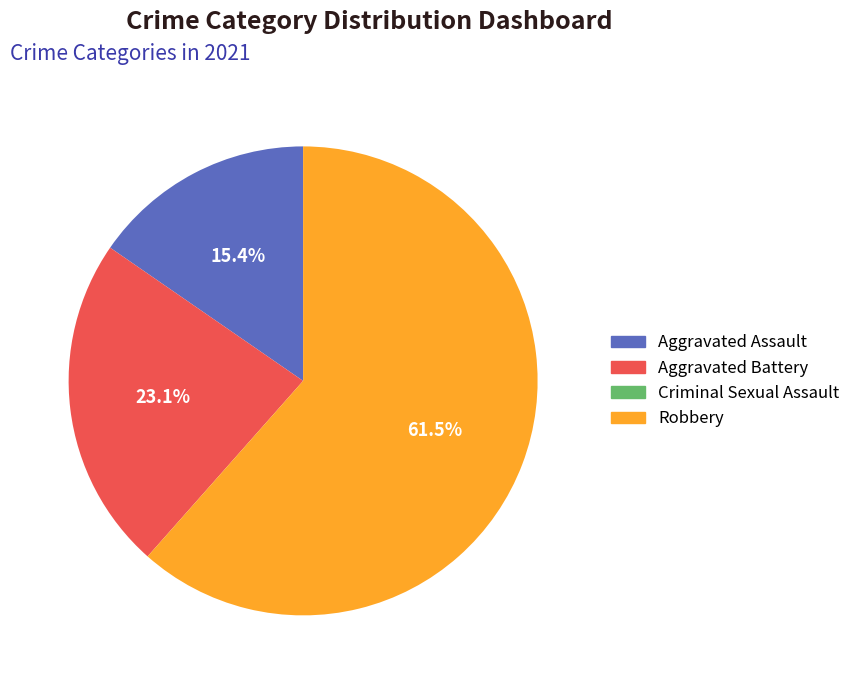

Which slice is the largest?

Robbery